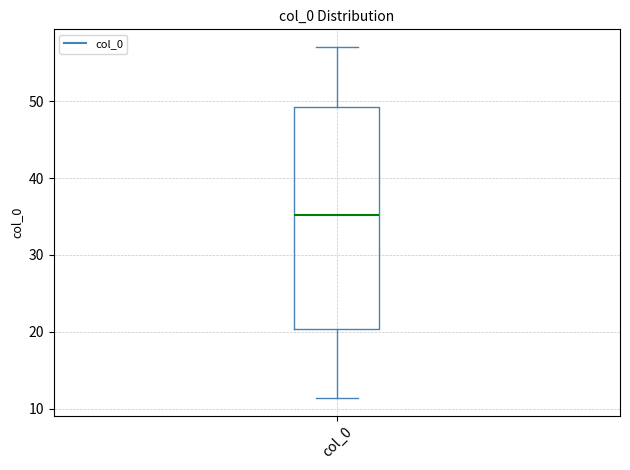

Where is the lower edge of the box for col_0 on the y-axis? The values are not printed on the chart, so give them approximately, as read against the axis.

20